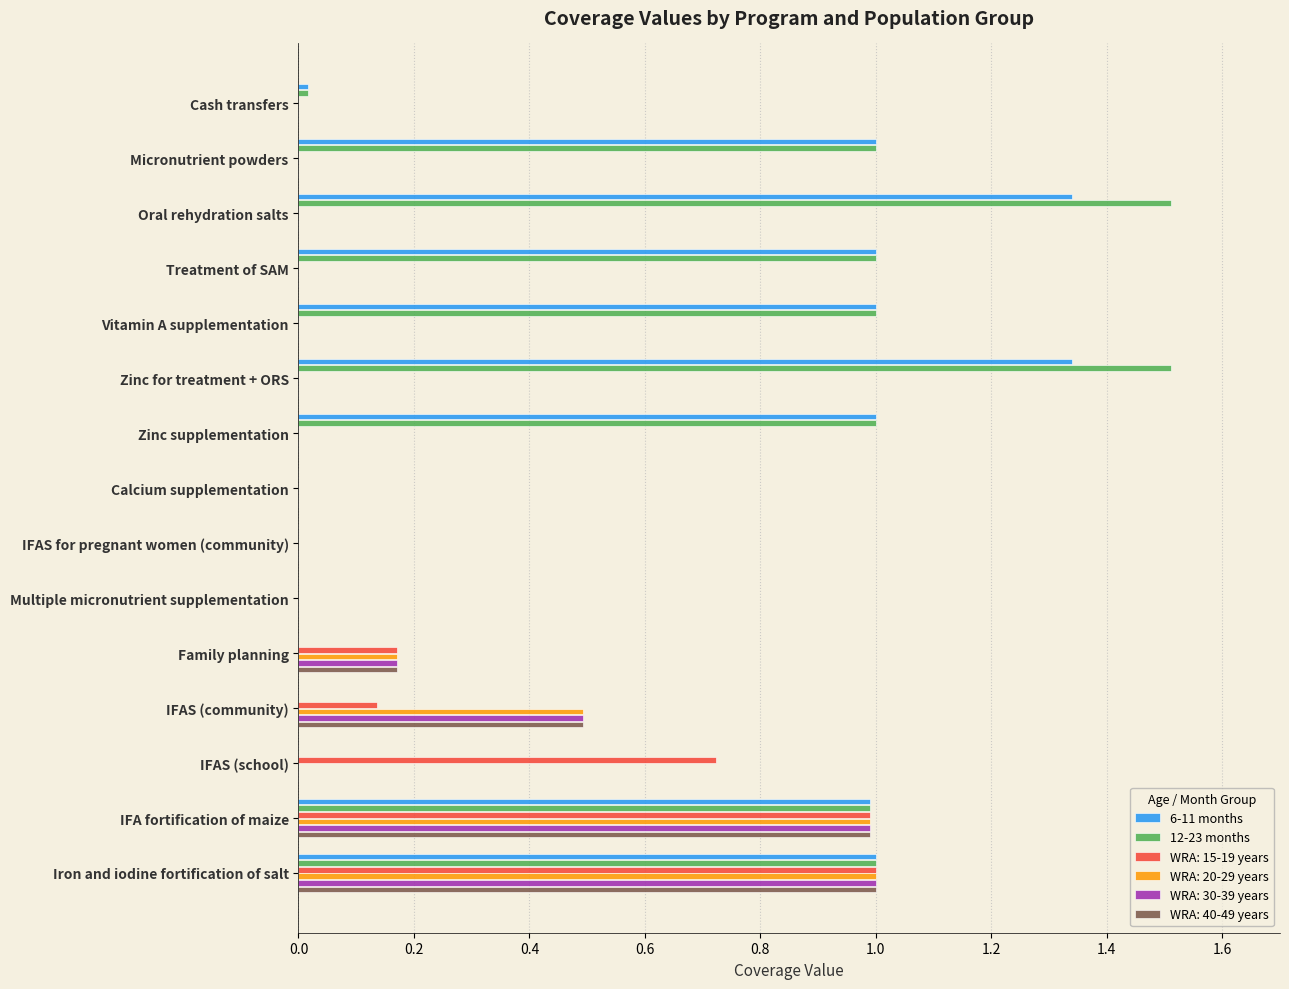

What is the maximum value shown in the chart?

1.5